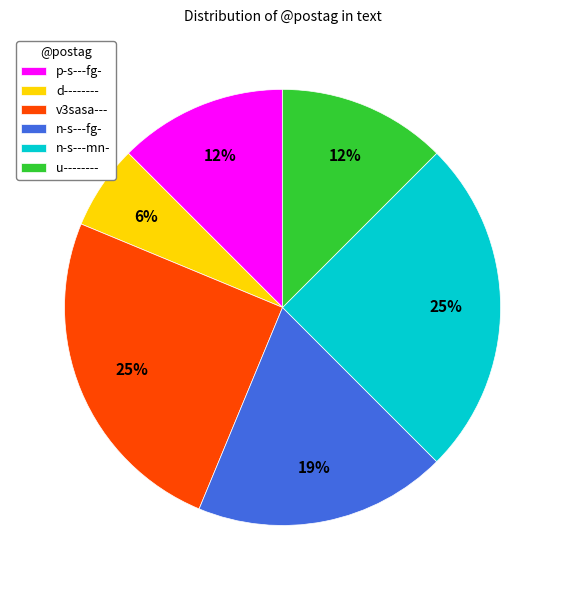

Count the number of slices in the pie.

6